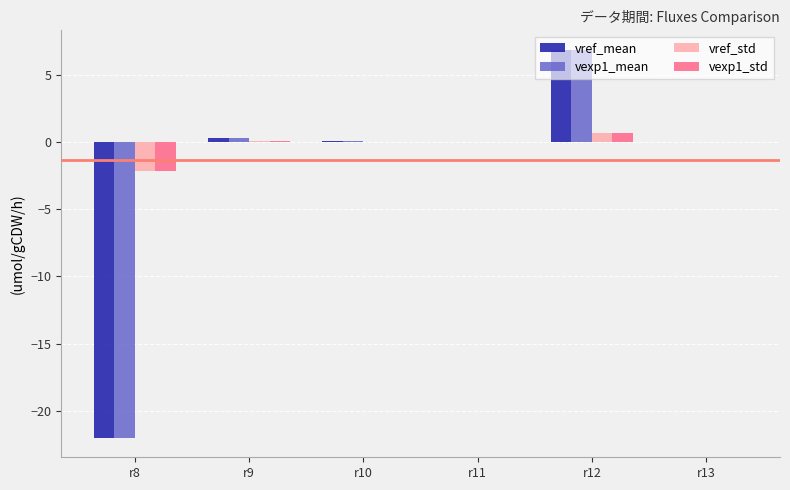

Which category has the highest value in the vexp1_std series?

r12